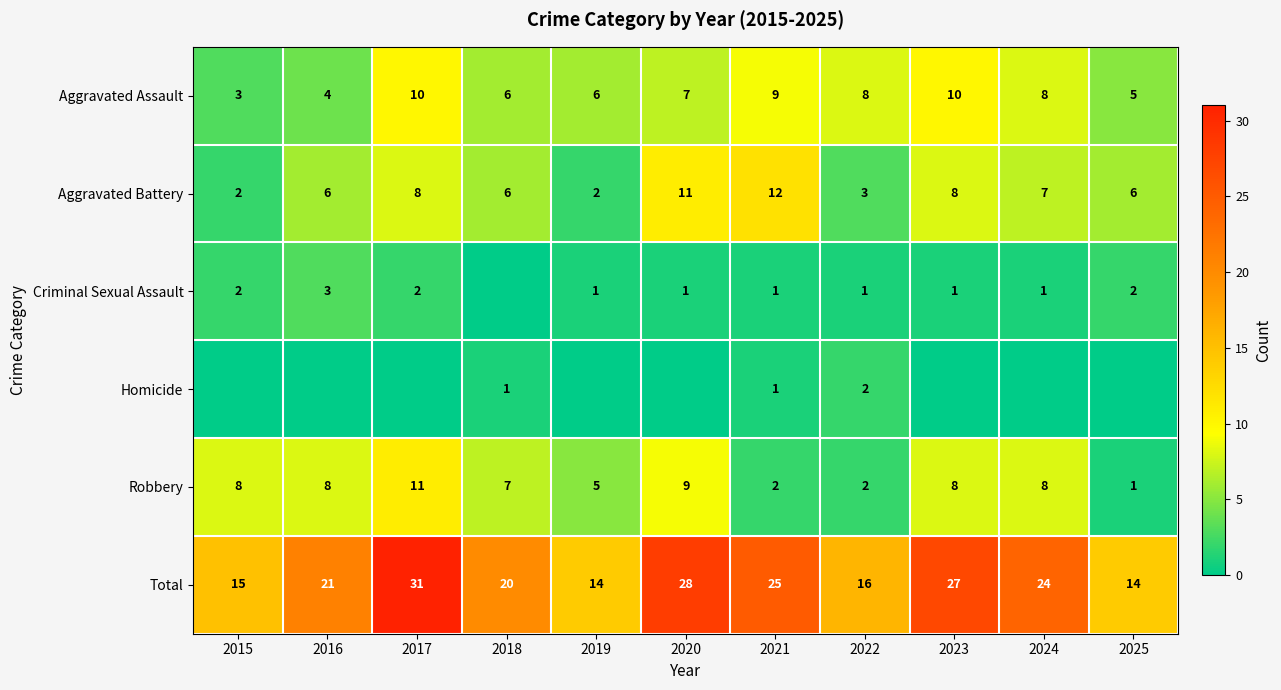

At which label does Aggravated Assault reach its minimum?

2015